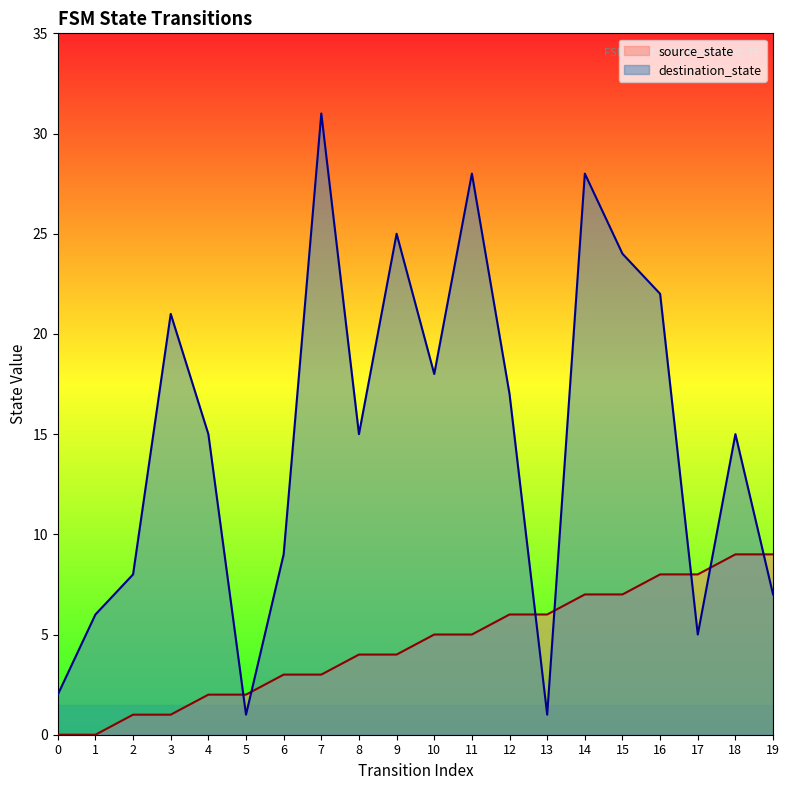

What are all the series names shown in the legend?

source_state, destination_state